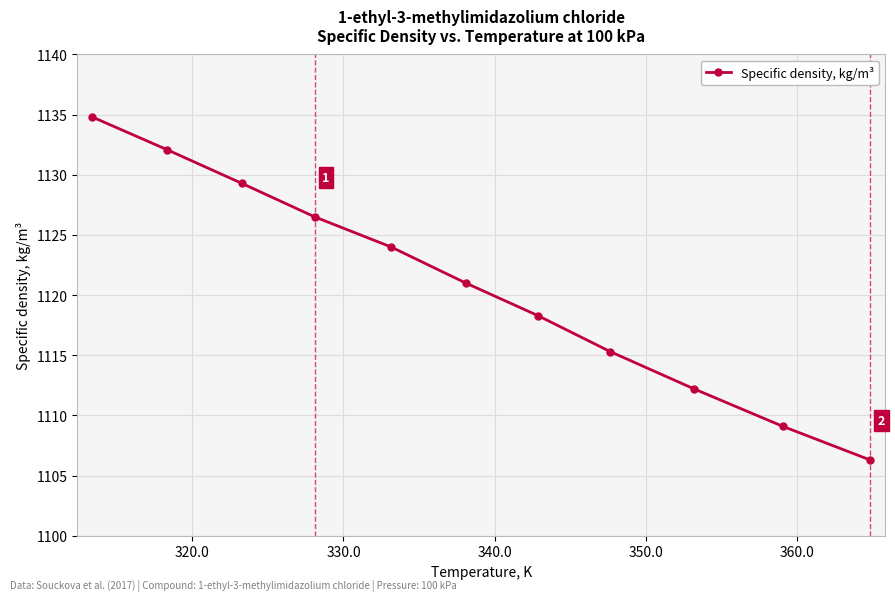

What is the value of the 6th point from the left?

1121.0